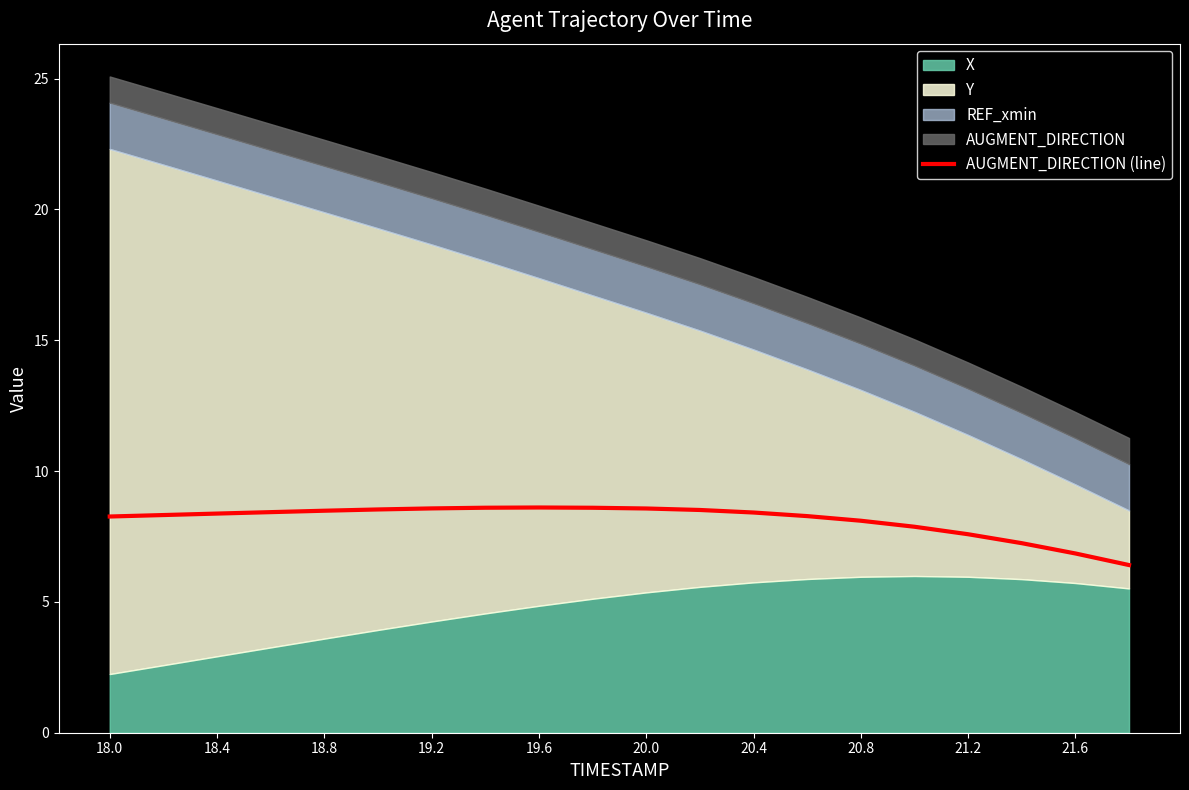

What is the highest value of the AUGMENT_DIRECTION (line) series?

8.6